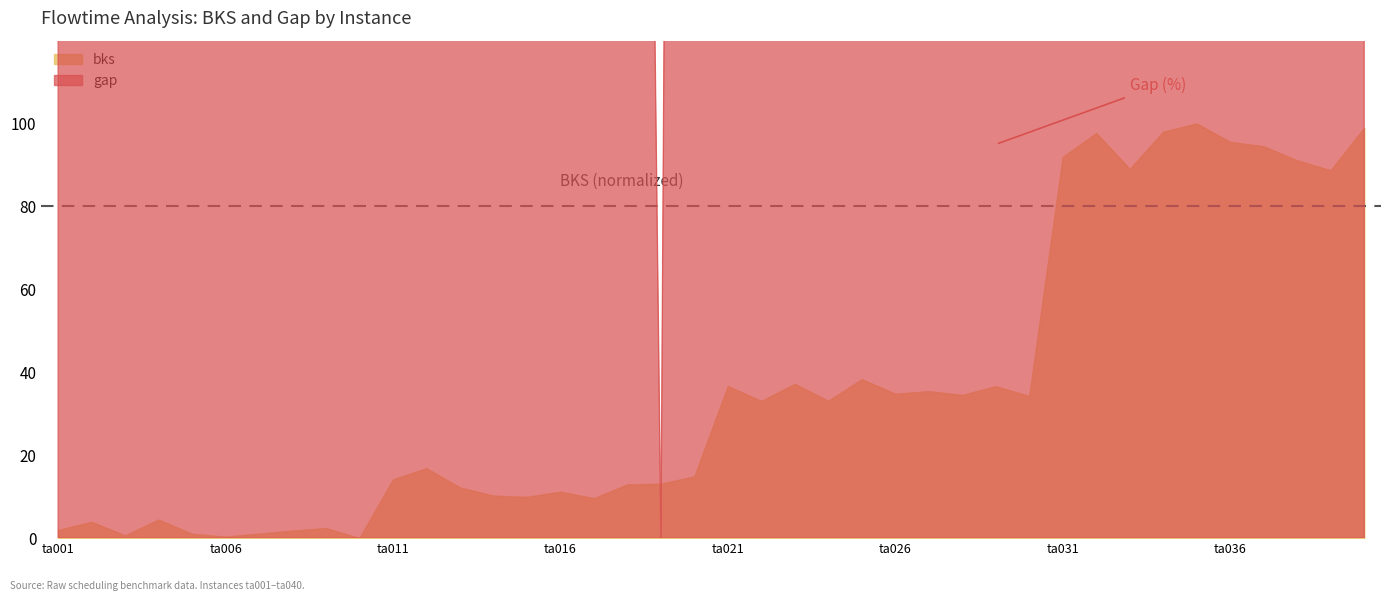

Between ta003 and ta010, which series saw the biggest shift?

gap